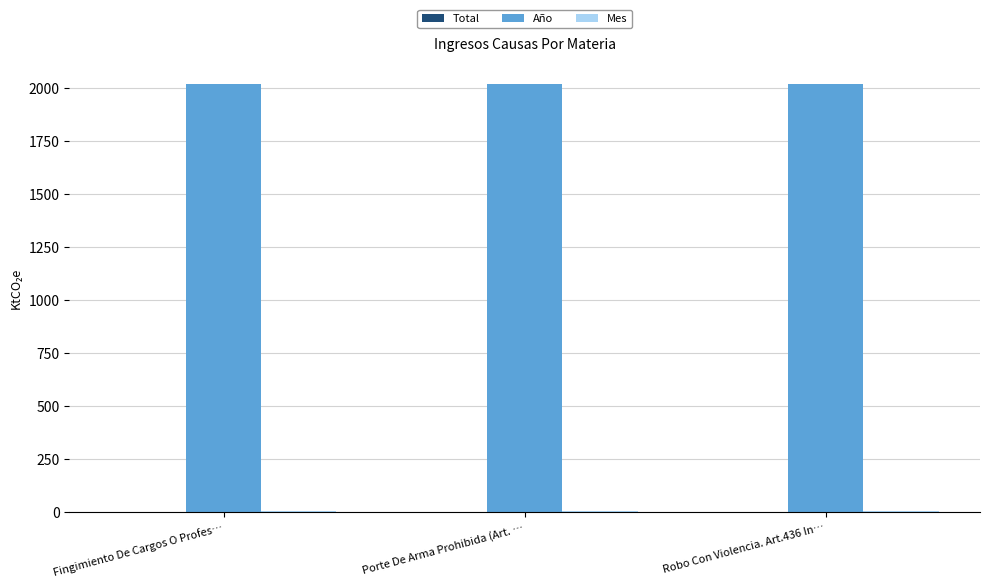

How many groups of bars are there?

3